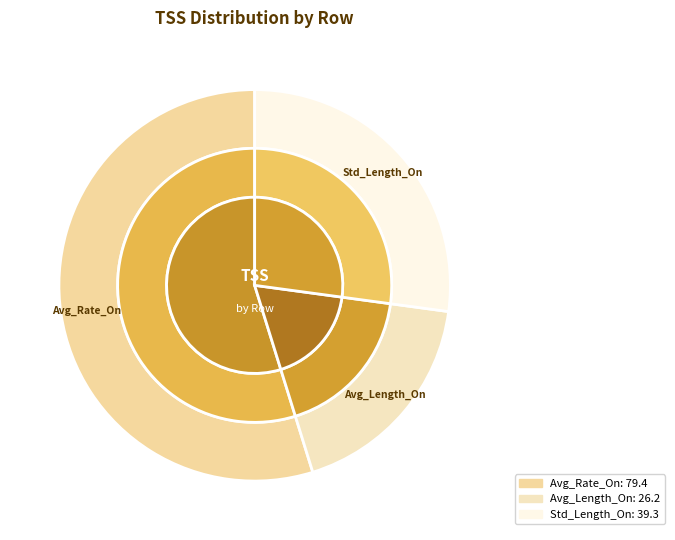

The Std_Length_On slice represents 13% of the pie. True or false?

False